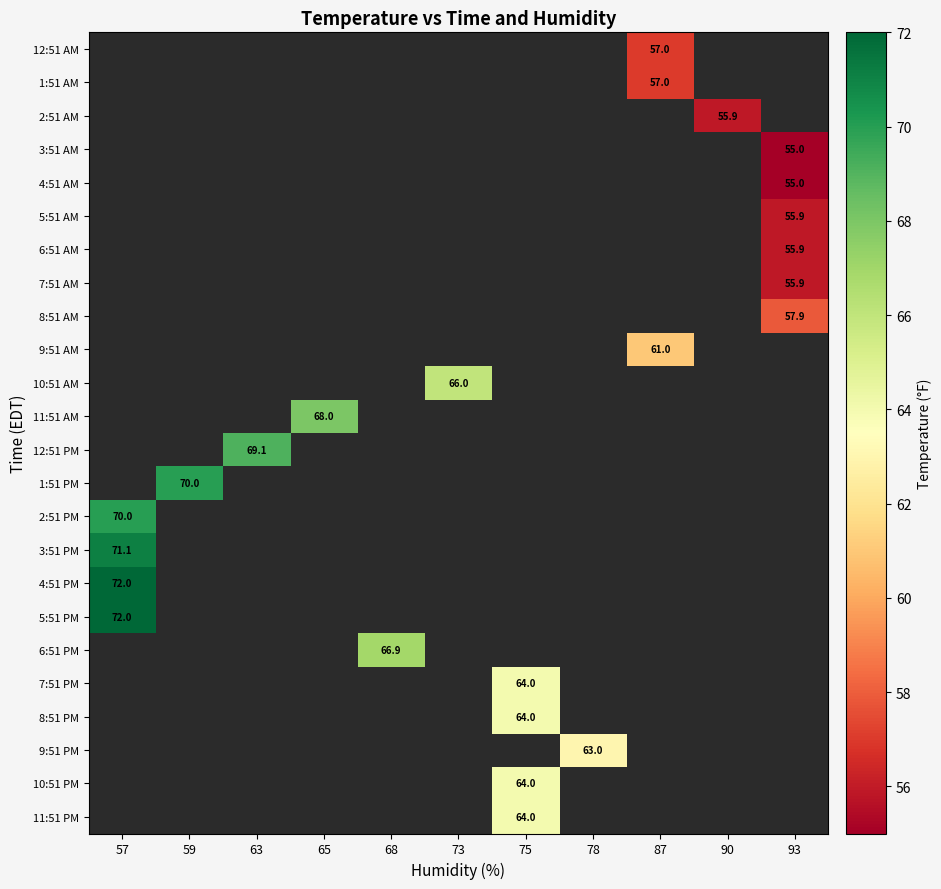

How many series are shown in this chart?

24